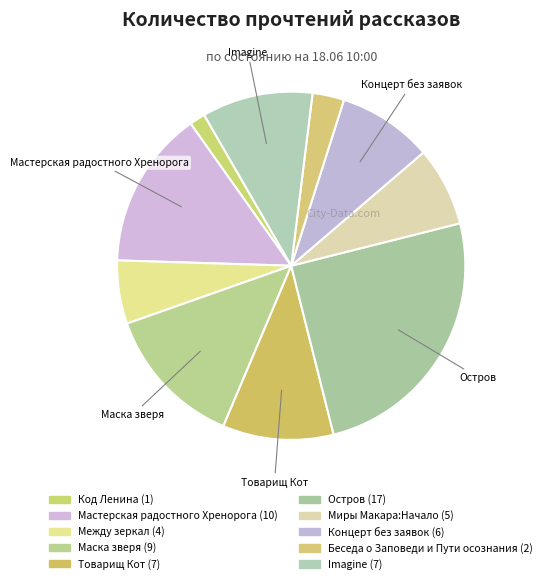

Rank the categories by value from highest to lowest.

Остров, Мастерская радостного Хренорога, Маска зверя, Товарищ Кот, Imagine, Концерт без заявок, Миры Макара:Начало, Между зеркал, Беседа о Заповеди и Пути осознания, Код Ленина